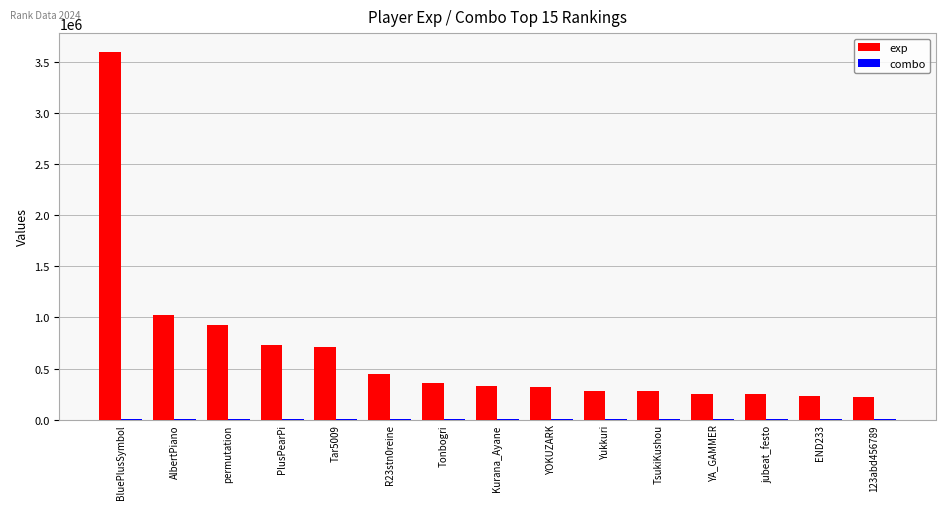

Which series has the largest total across all categories?

exp